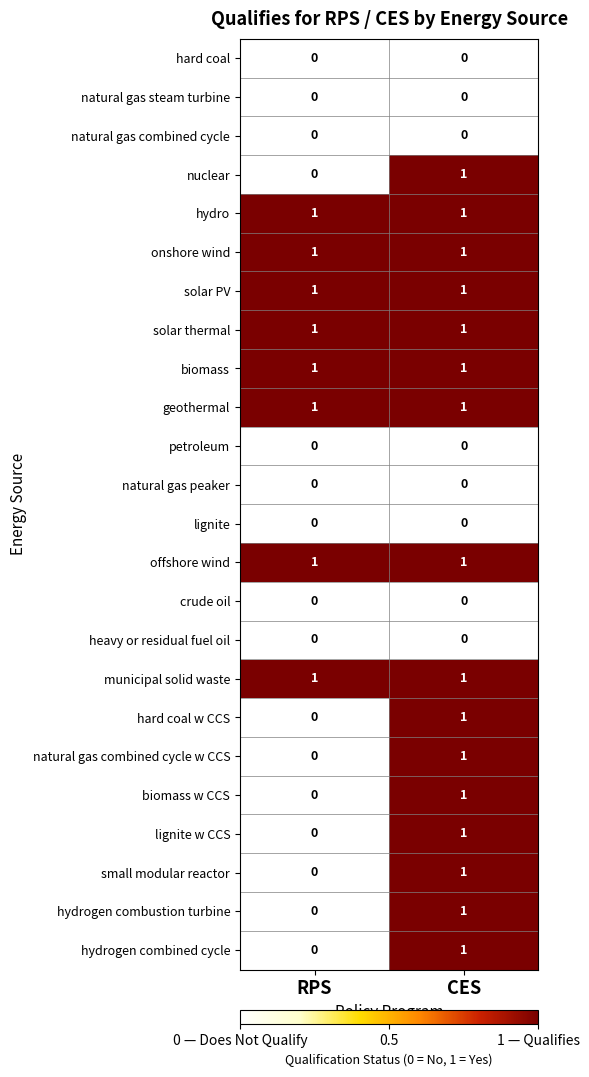

At which label does small modular reactor reach its minimum?

RPS